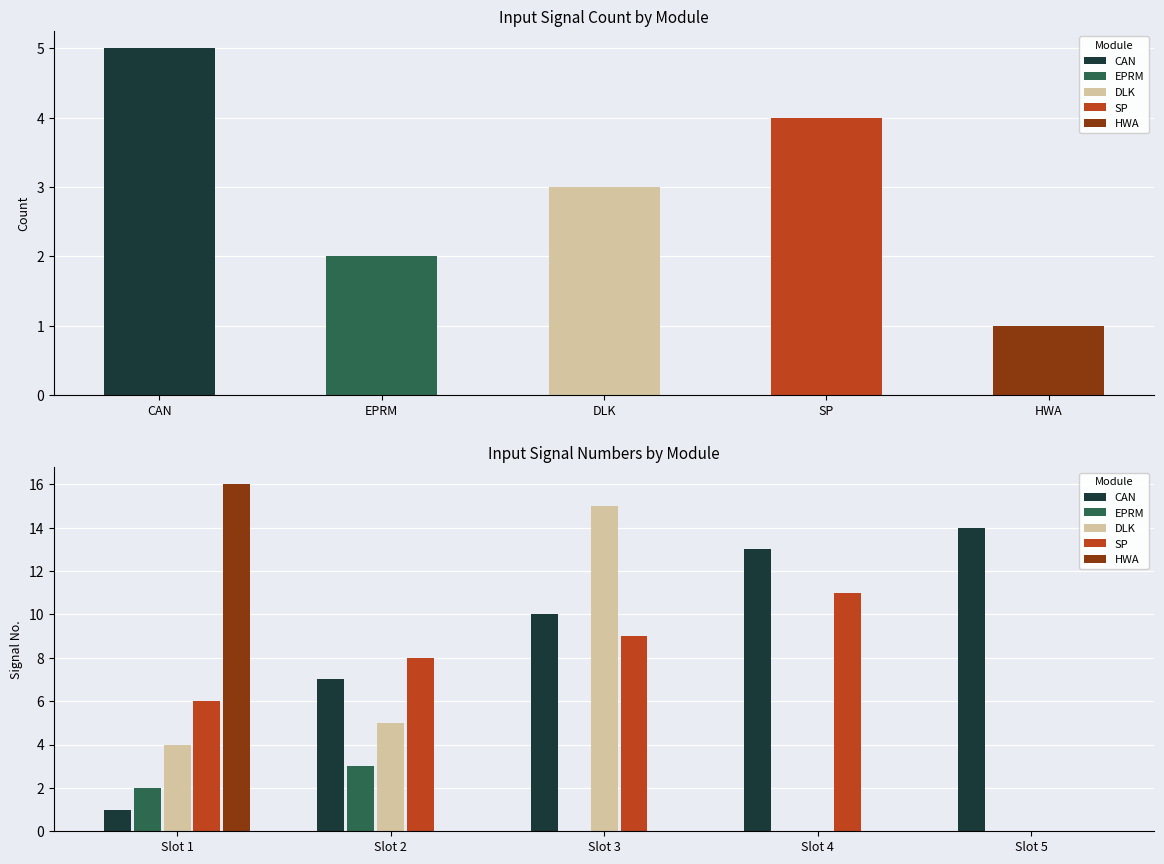

What are all the series names shown in the legend?

CAN, EPRM, DLK, SP, HWA